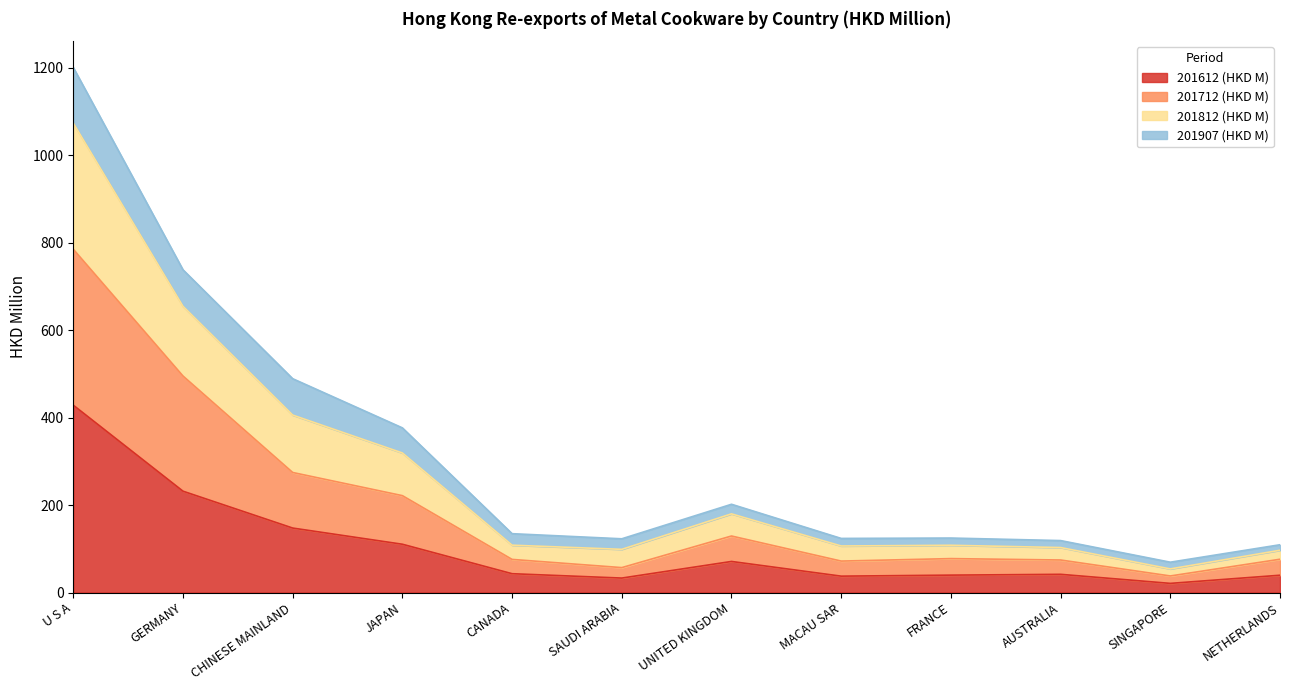

Which label corresponds to the smallest value in the chart?

SINGAPORE